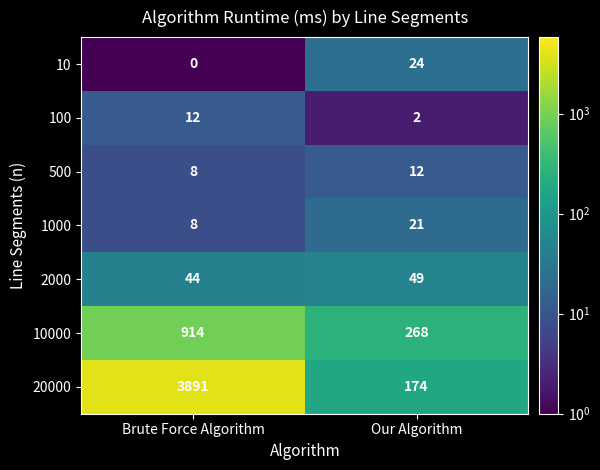

True or false: 2000 has a value of 44 at Brute Force Algorithm.

True